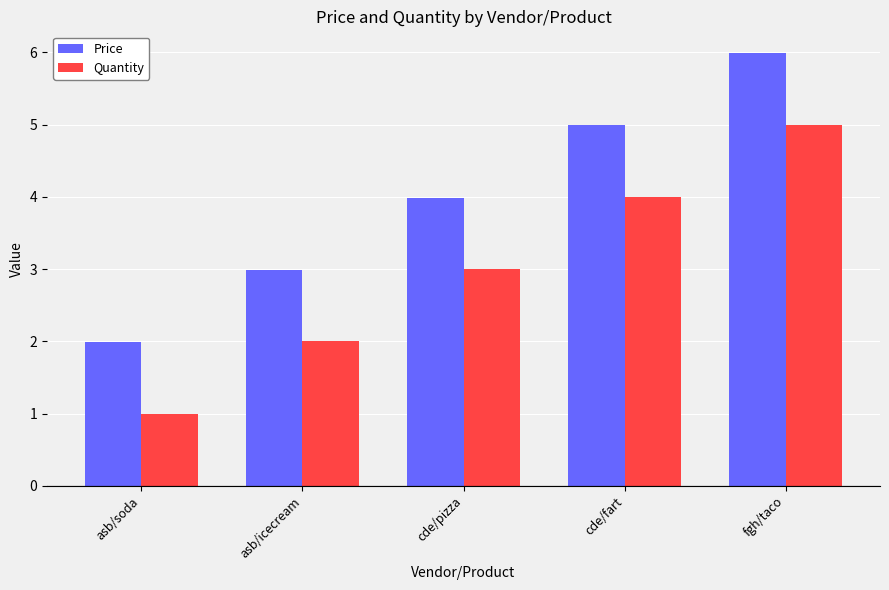

At which category does the chart reach its peak across all series?

fgh/taco